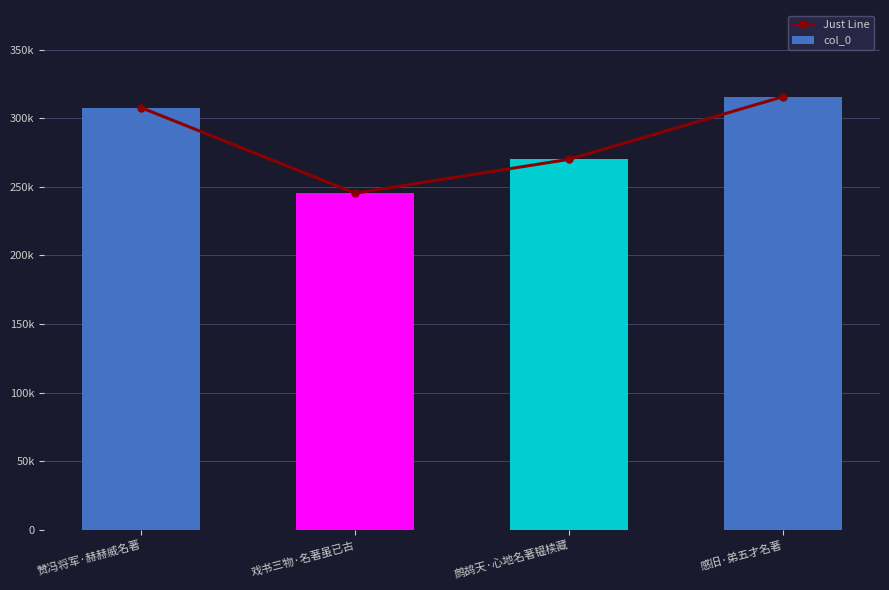

Where does the Just Line series first go above 307653?

感旧·弟五才名著